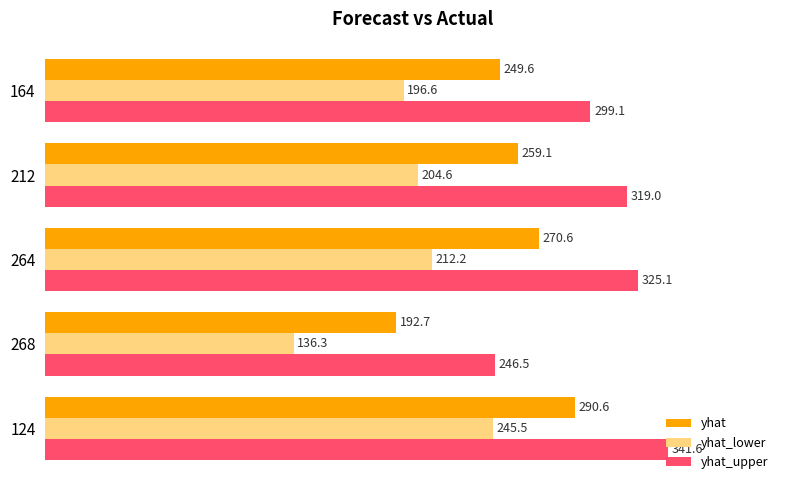

Rank the series by their average value, from highest to lowest.

yhat_upper, yhat, yhat_lower